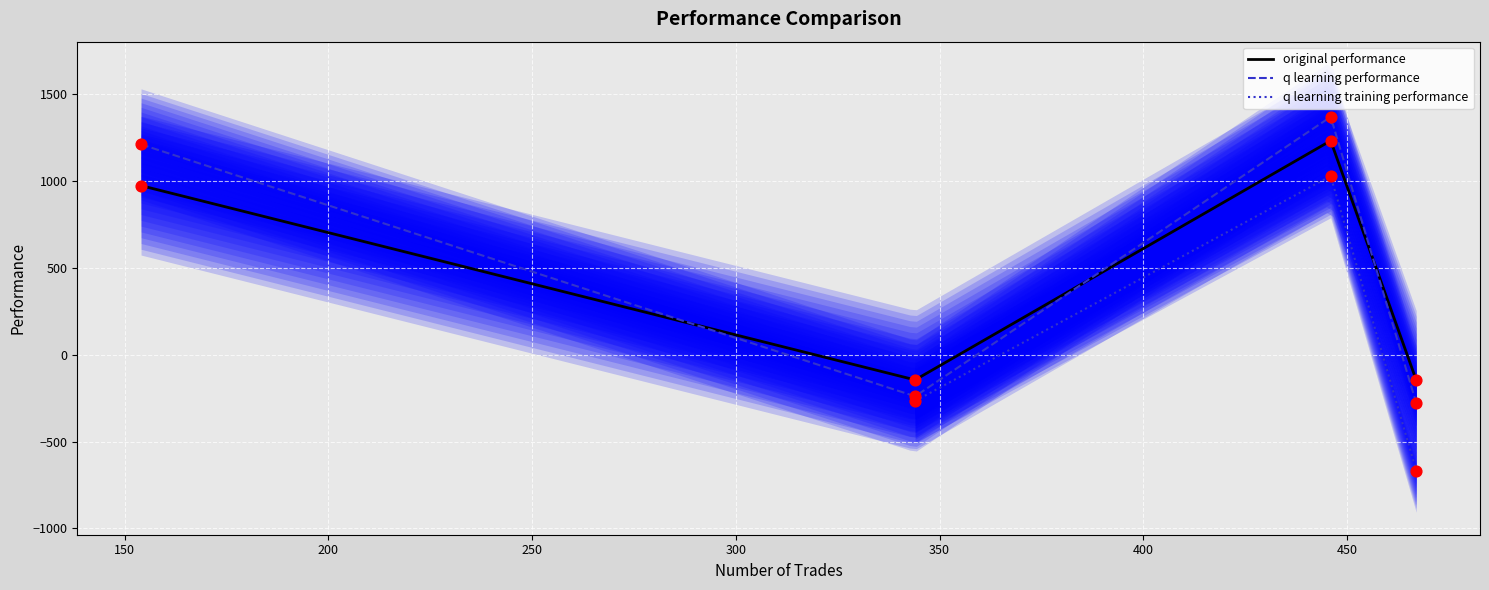

Is the value of original performance at 344 greater than the value of q learning performance at 344?

Yes